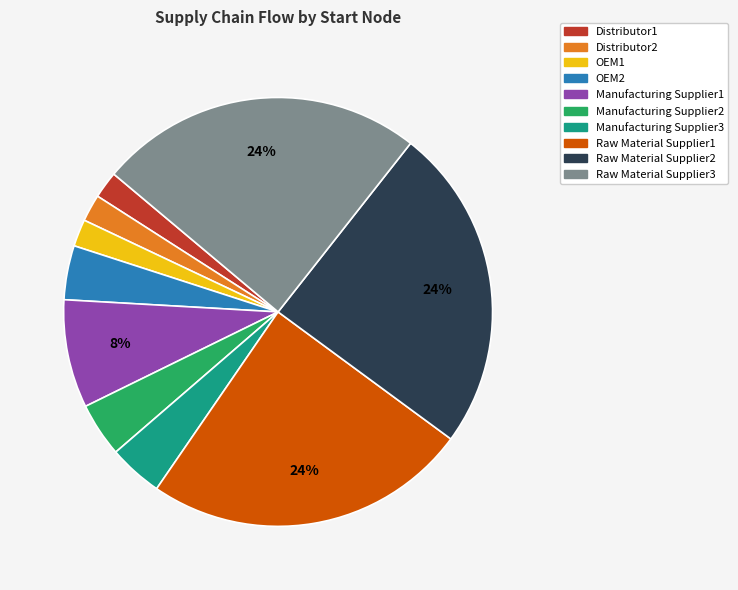

Between Manufacturing Supplier2 and Distributor2, which is larger?

Manufacturing Supplier2